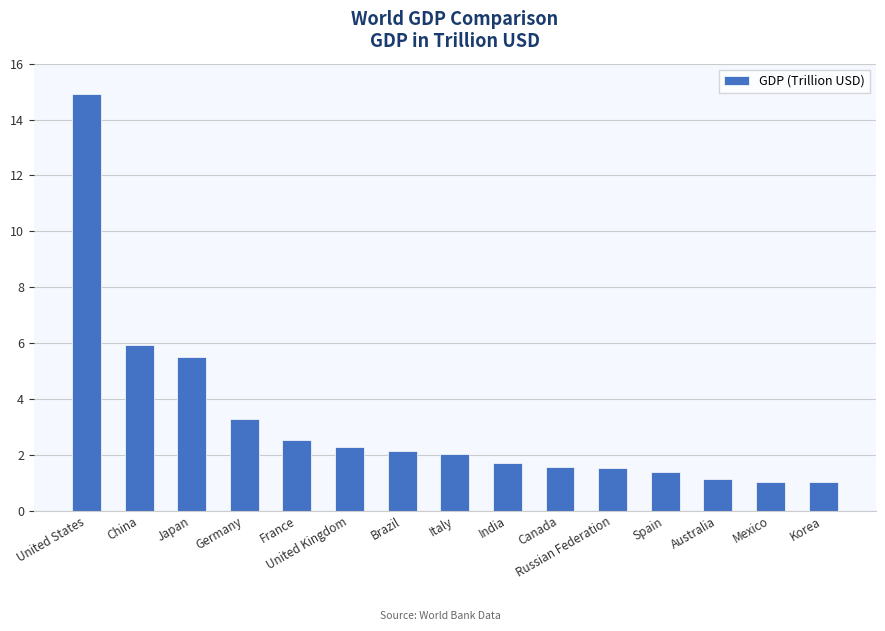

What is the minimum value shown in the chart?

1.0